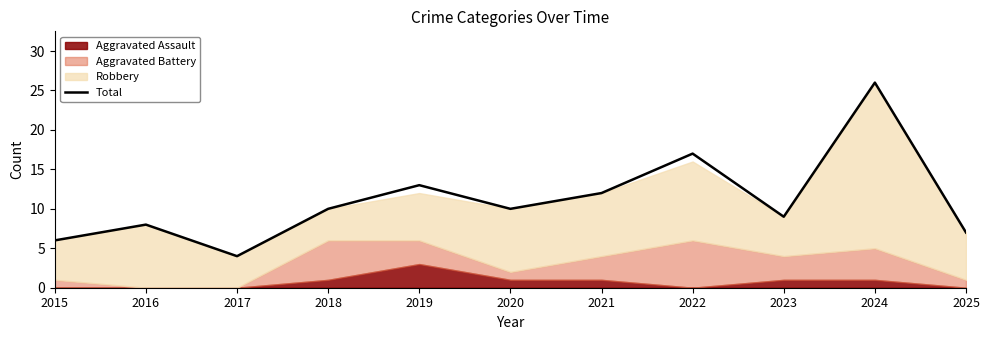

Count the number of categories in the chart.

11